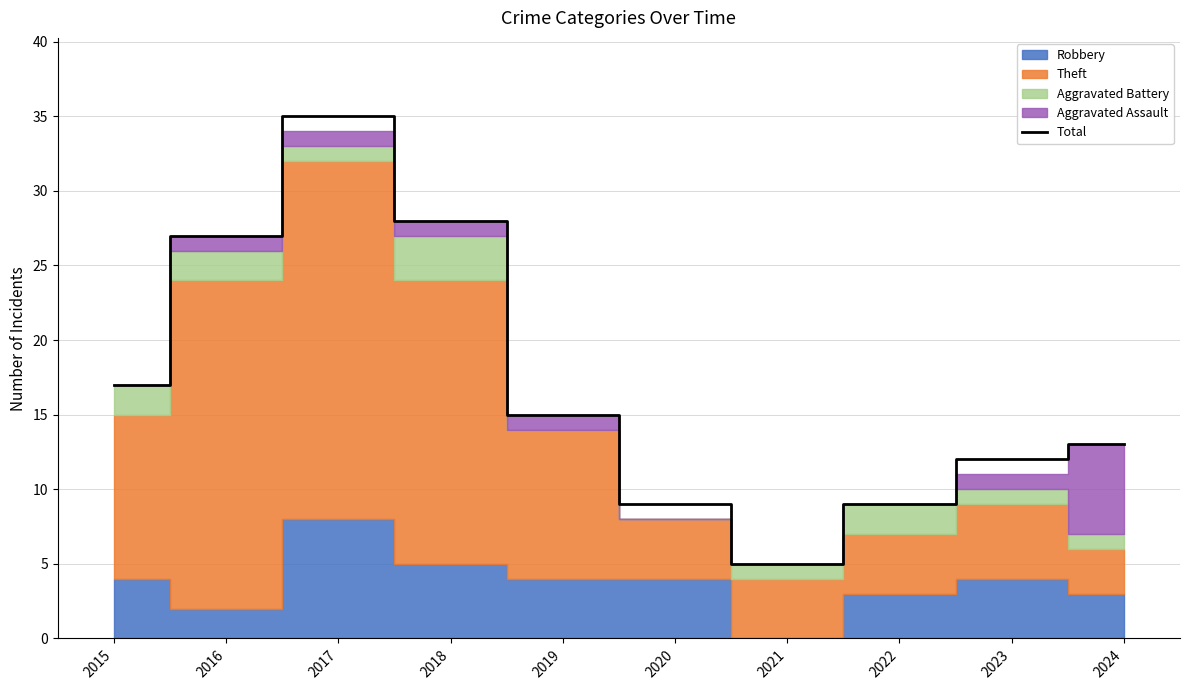

Which label corresponds to the smallest value in the chart?

2021